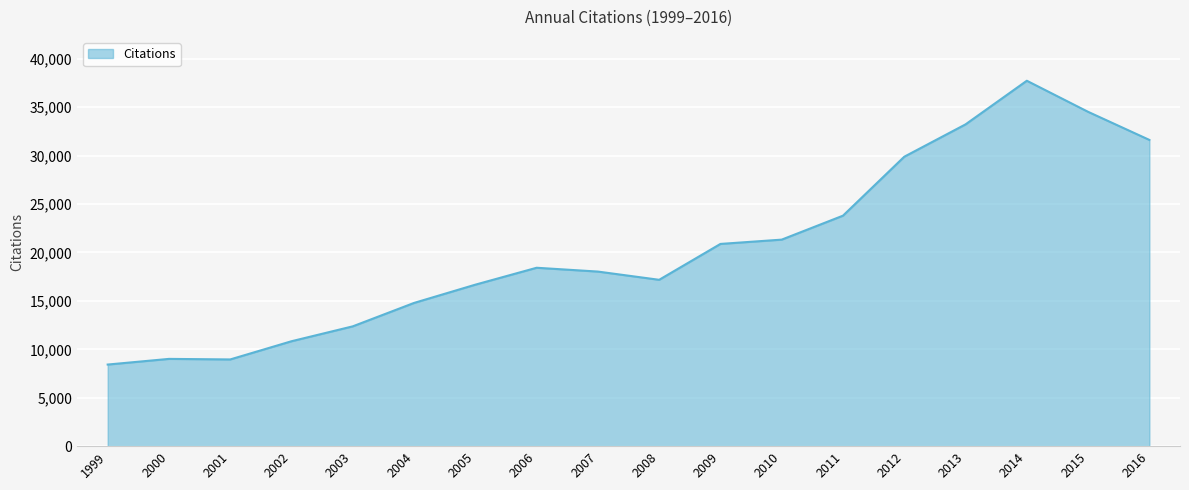

What value does the data have at 2007, to the nearest 50?

18050